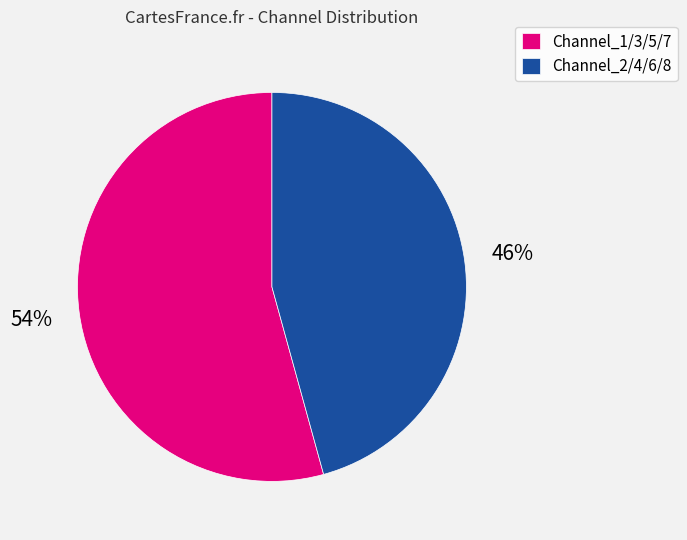

How many segments does this pie chart have?

2